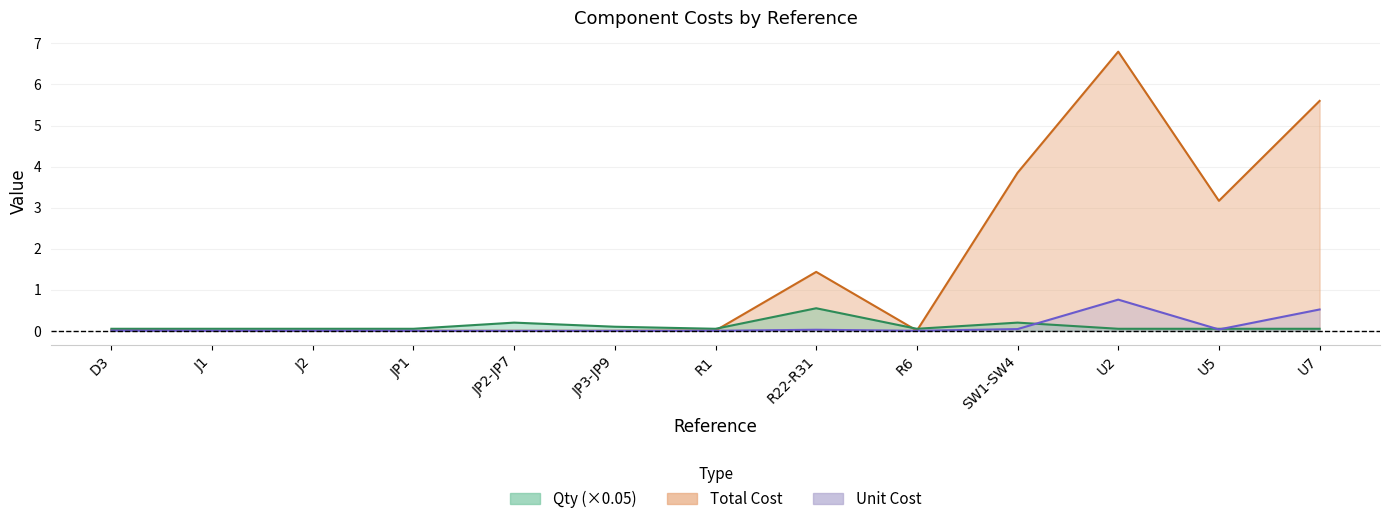

The value of Qty at JP1 is 0.1. True or false?

True